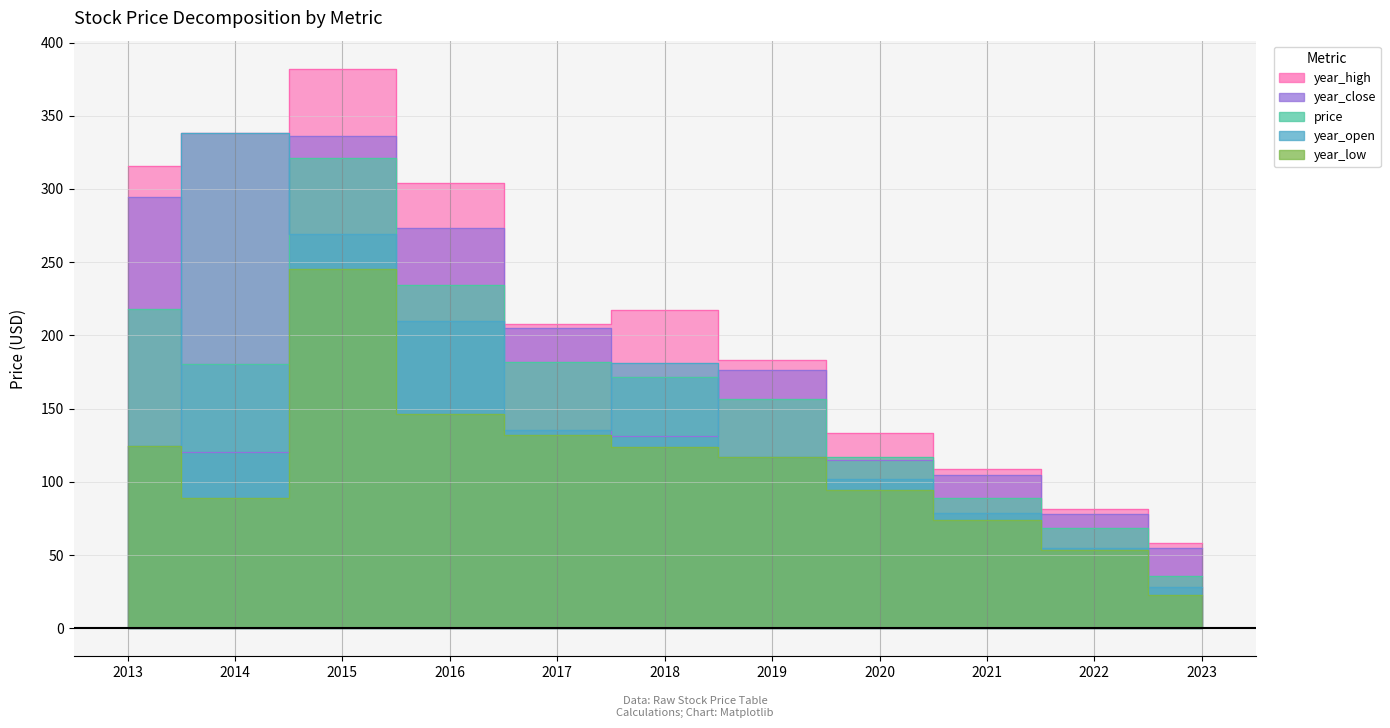

List the series in order of their peak value, lowest first.

year_low, price, year_close, year_open, year_high